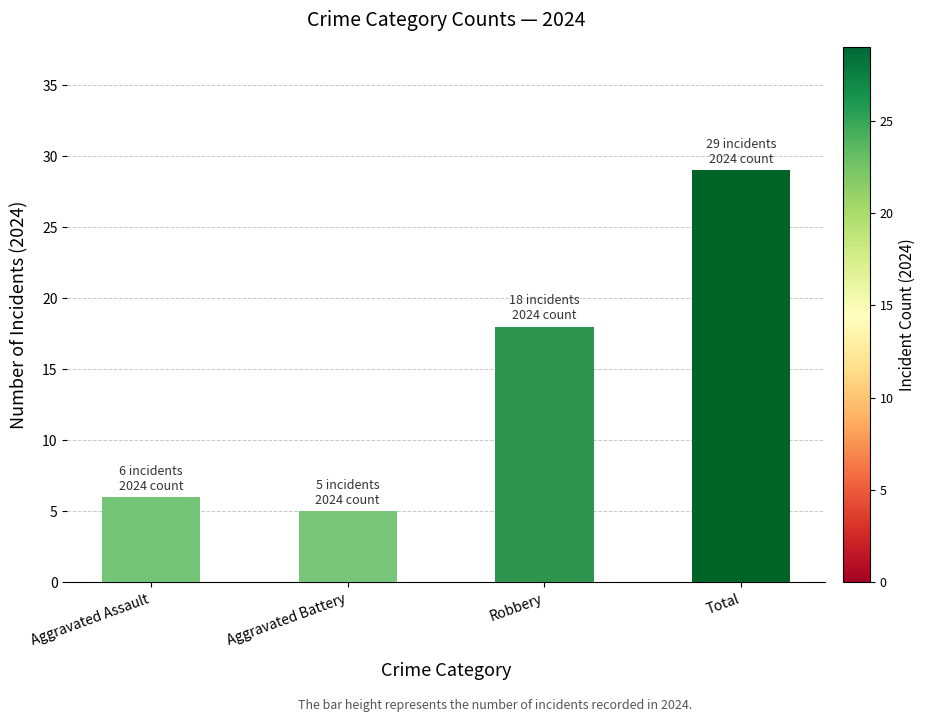

Reading right to left, list all the values displayed in this chart.

29	18	5	6